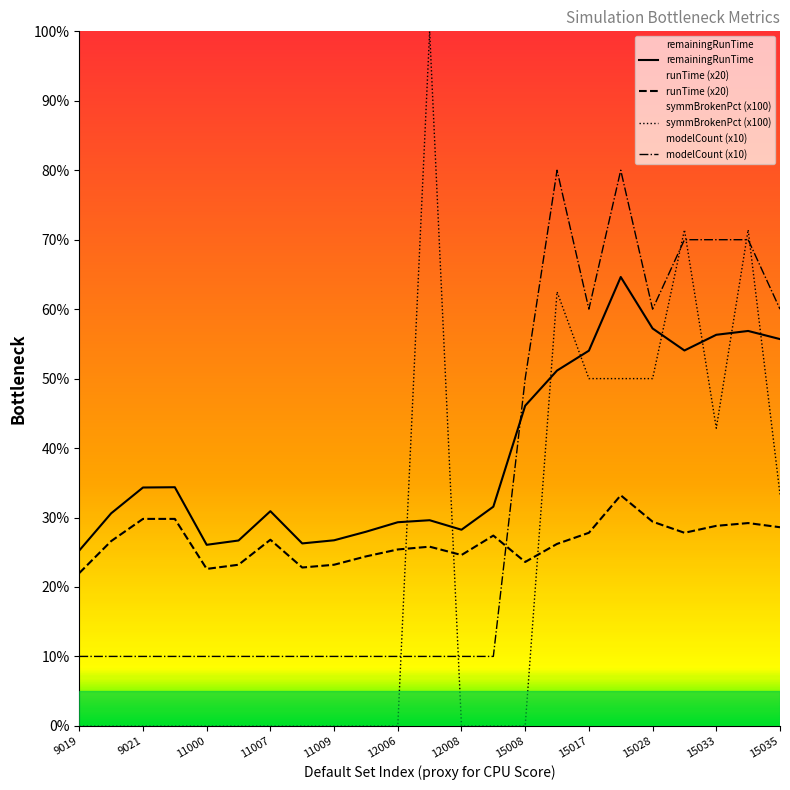

True or false: remainingRunTime and runTime (x20) cross at least once.

False